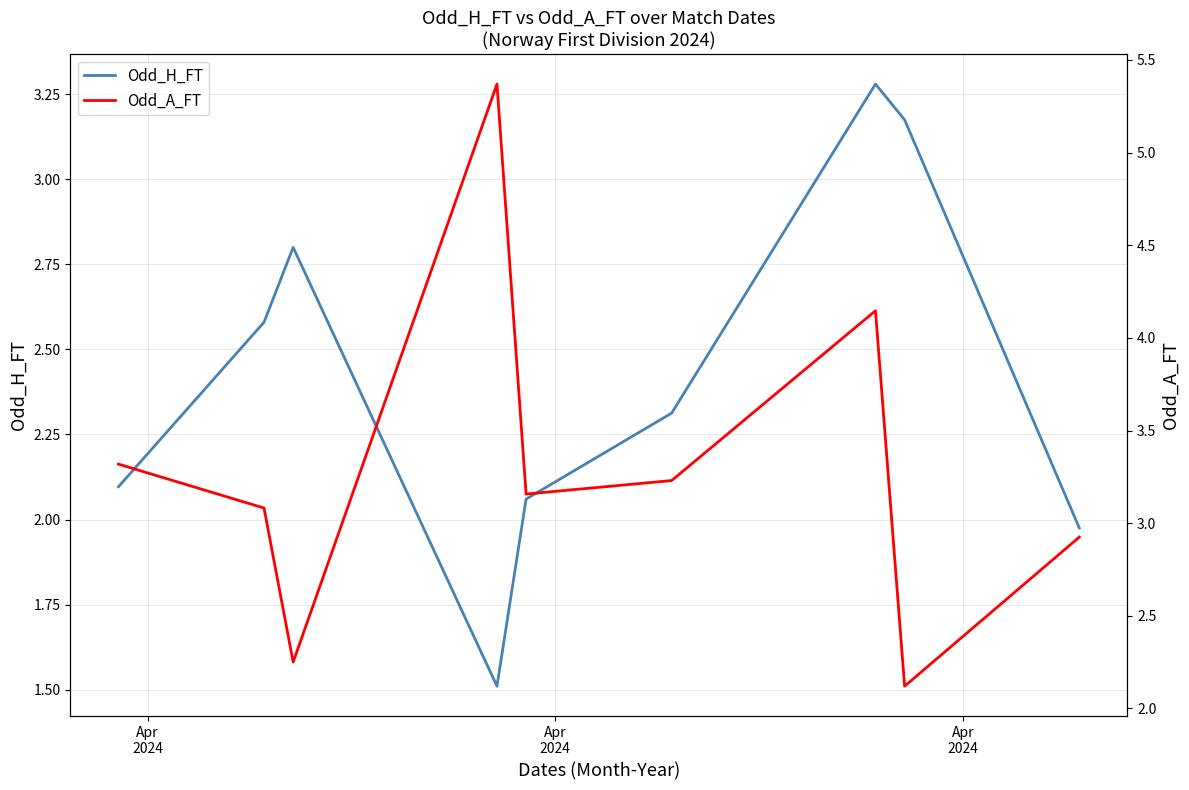

What is the lowest value of the Odd_H_FT series?

1.5